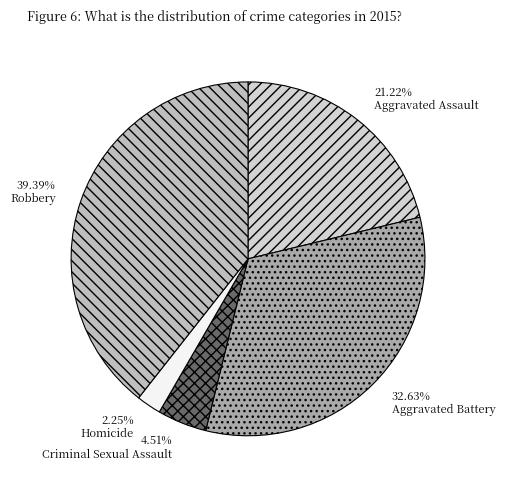

To the nearest percent, what is the difference between the largest and smallest slice percentages?

37%